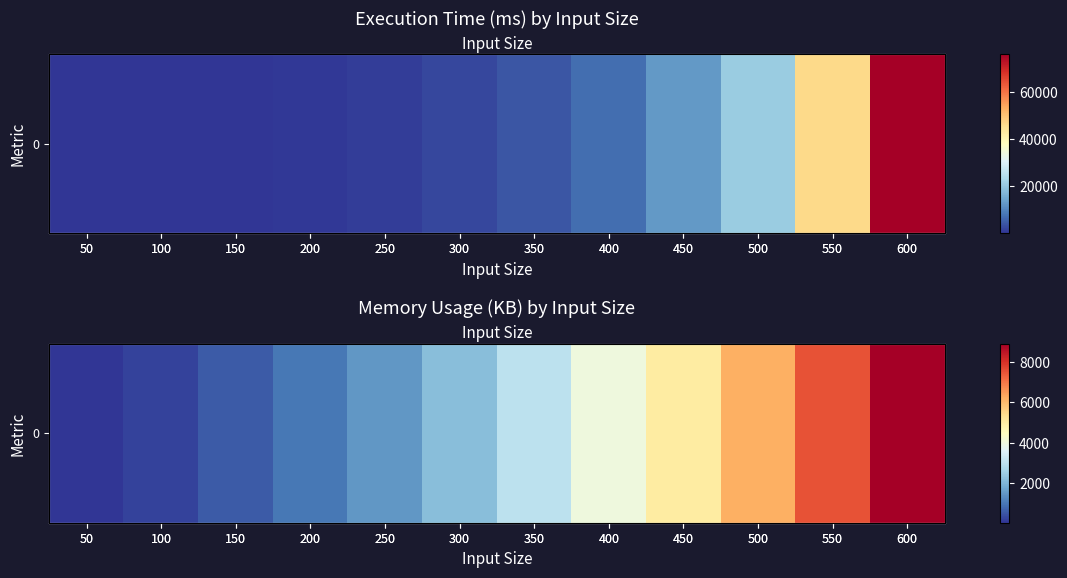

How many categories are shown in the chart?

12